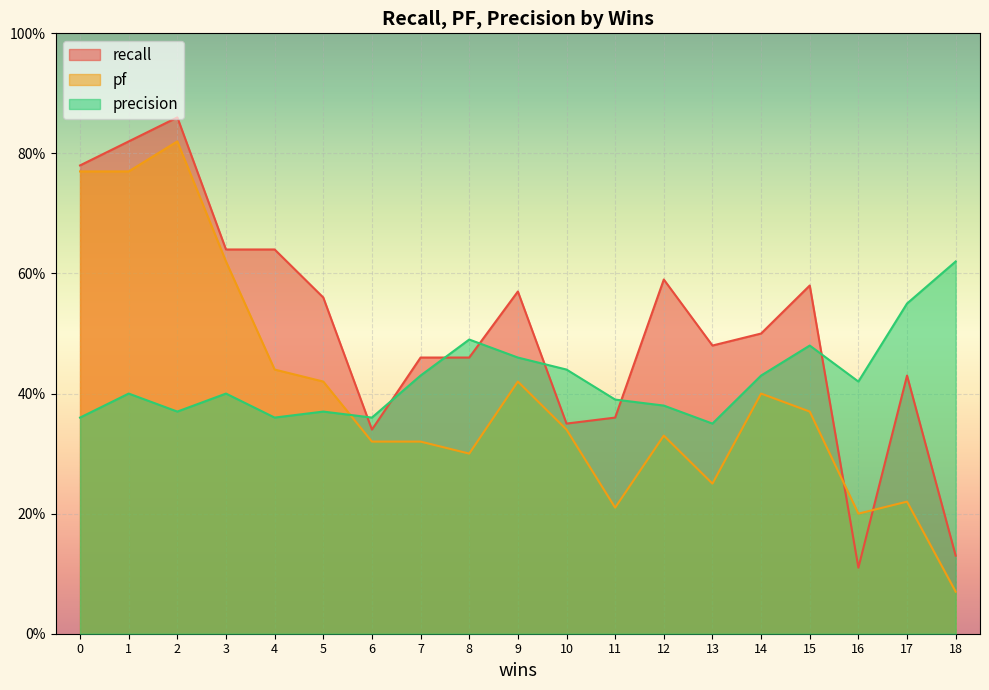

At how many categories does at least one series exceed 0?

19